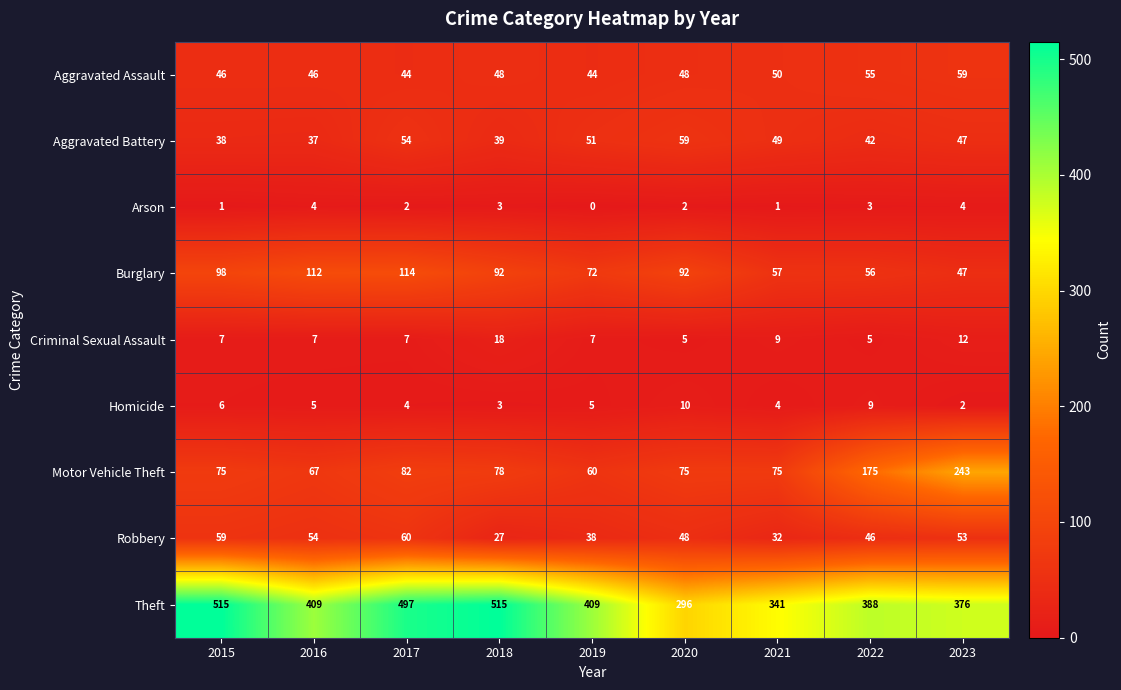

How many distinct data groups are displayed?

9